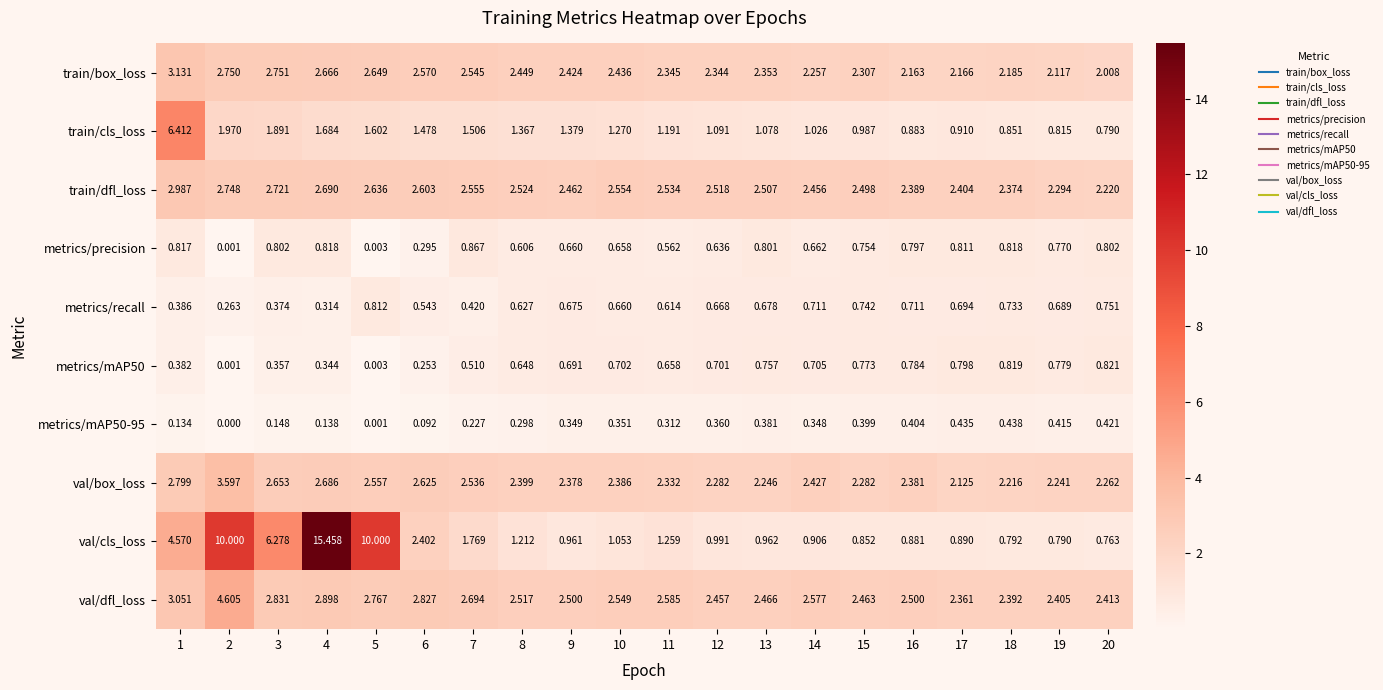

Which series has the largest total across all categories?

val/cls_loss